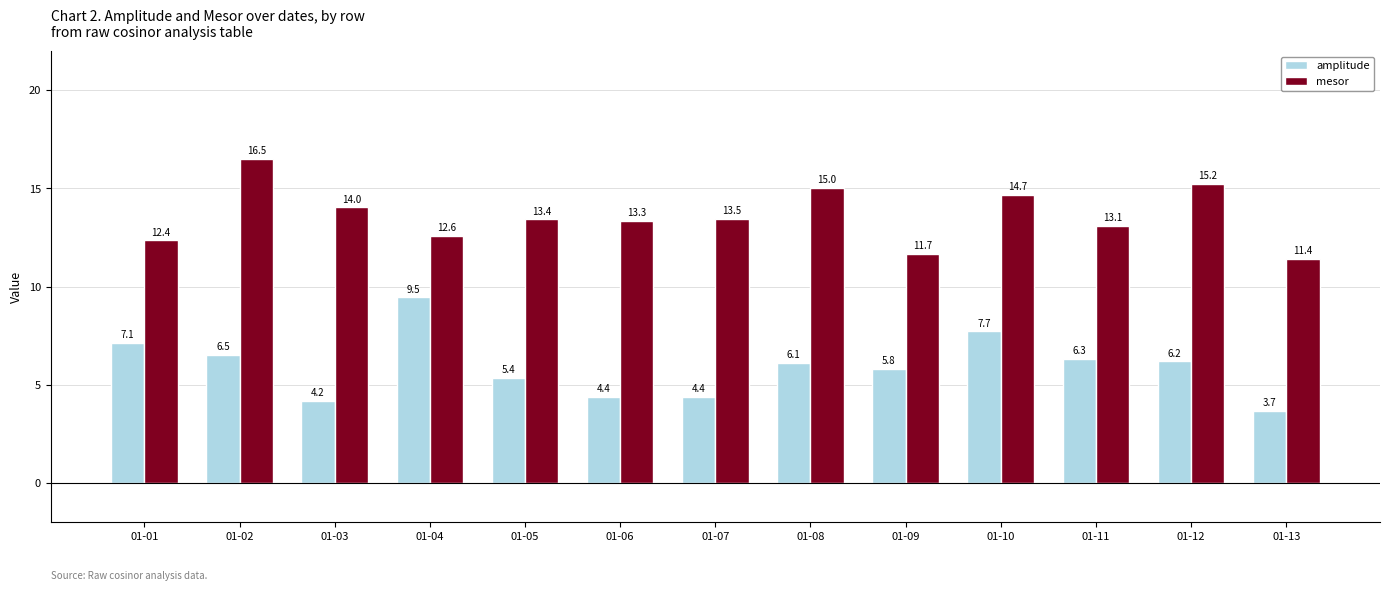

How many data points does each series have?

13